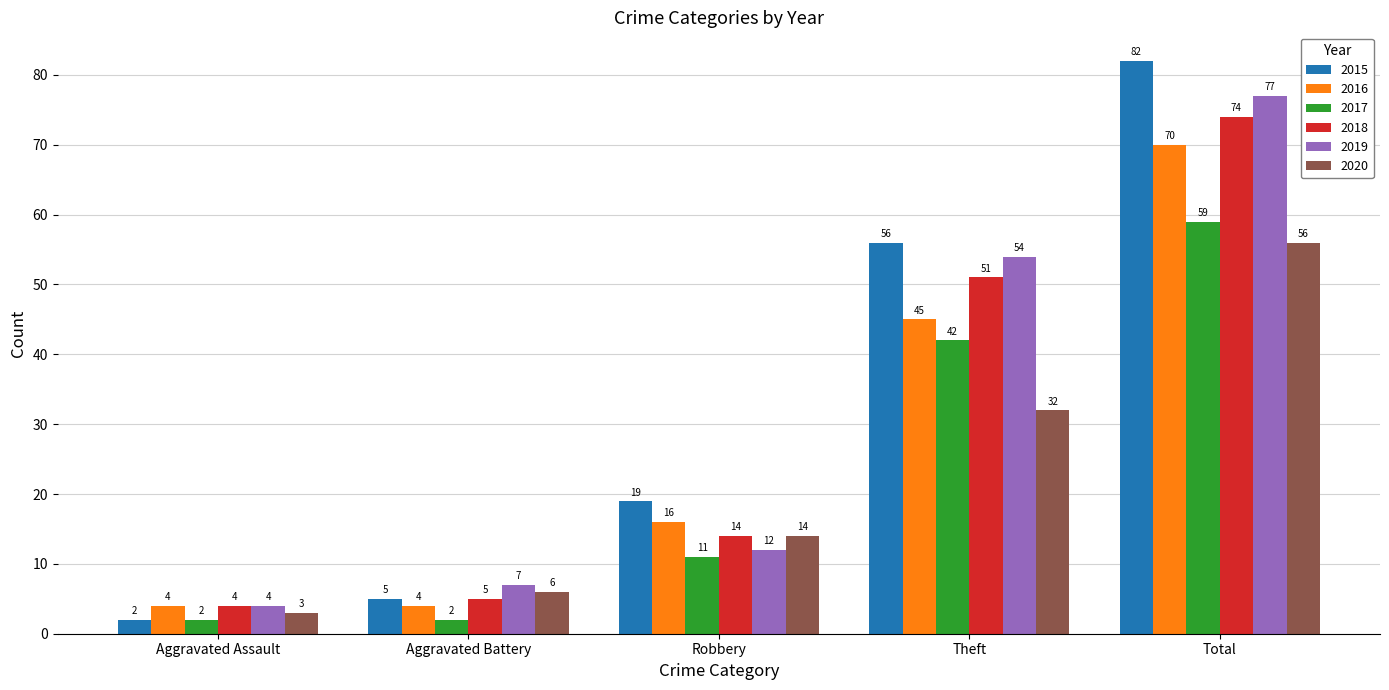

Which series has the largest range (max minus min)?

2015